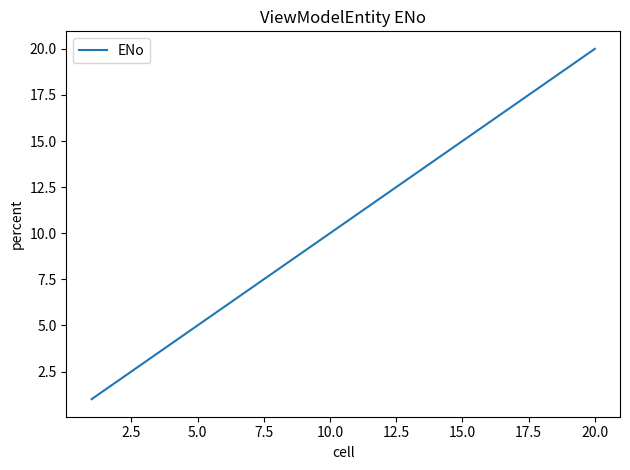

What is the greatest value displayed?

20